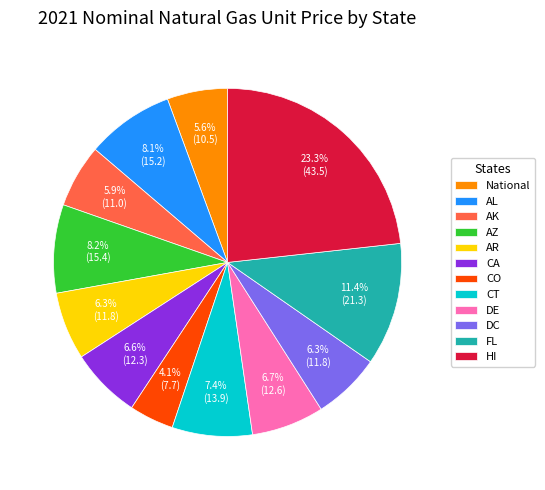

How many slices are in this pie chart?

12